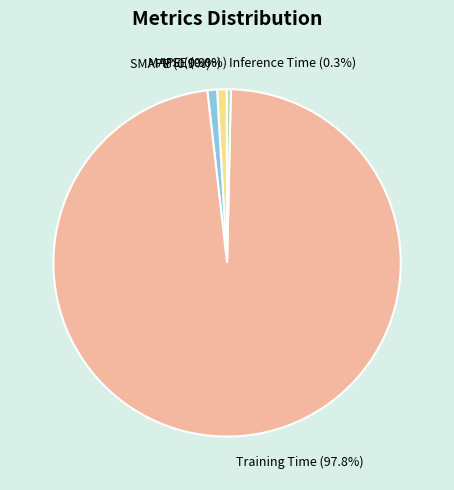

Is the sum of Inference Time and SMAPE greater than half?

No